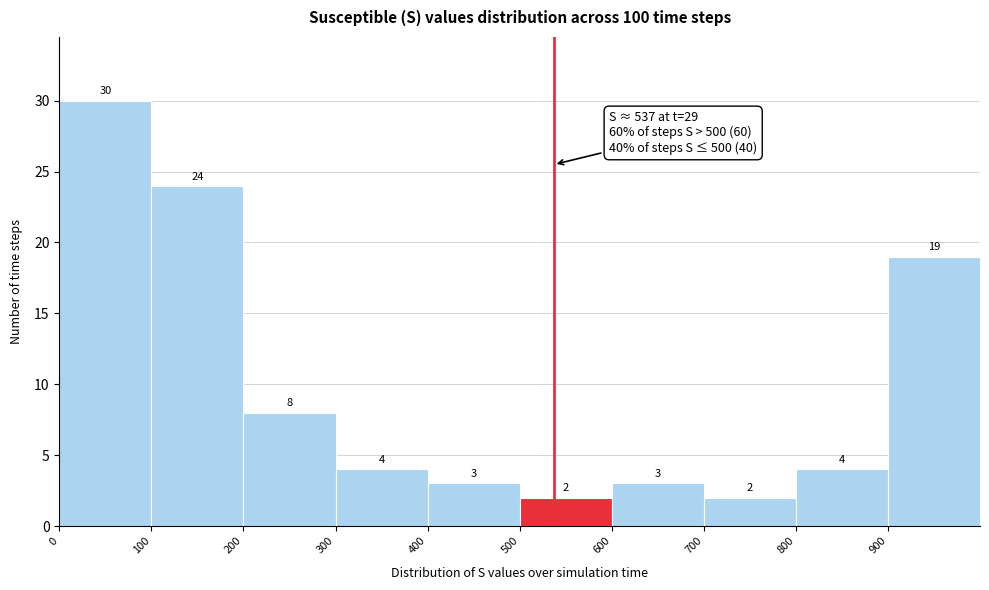

Over which range of the x-axis is the bar tallest?

0 to 100